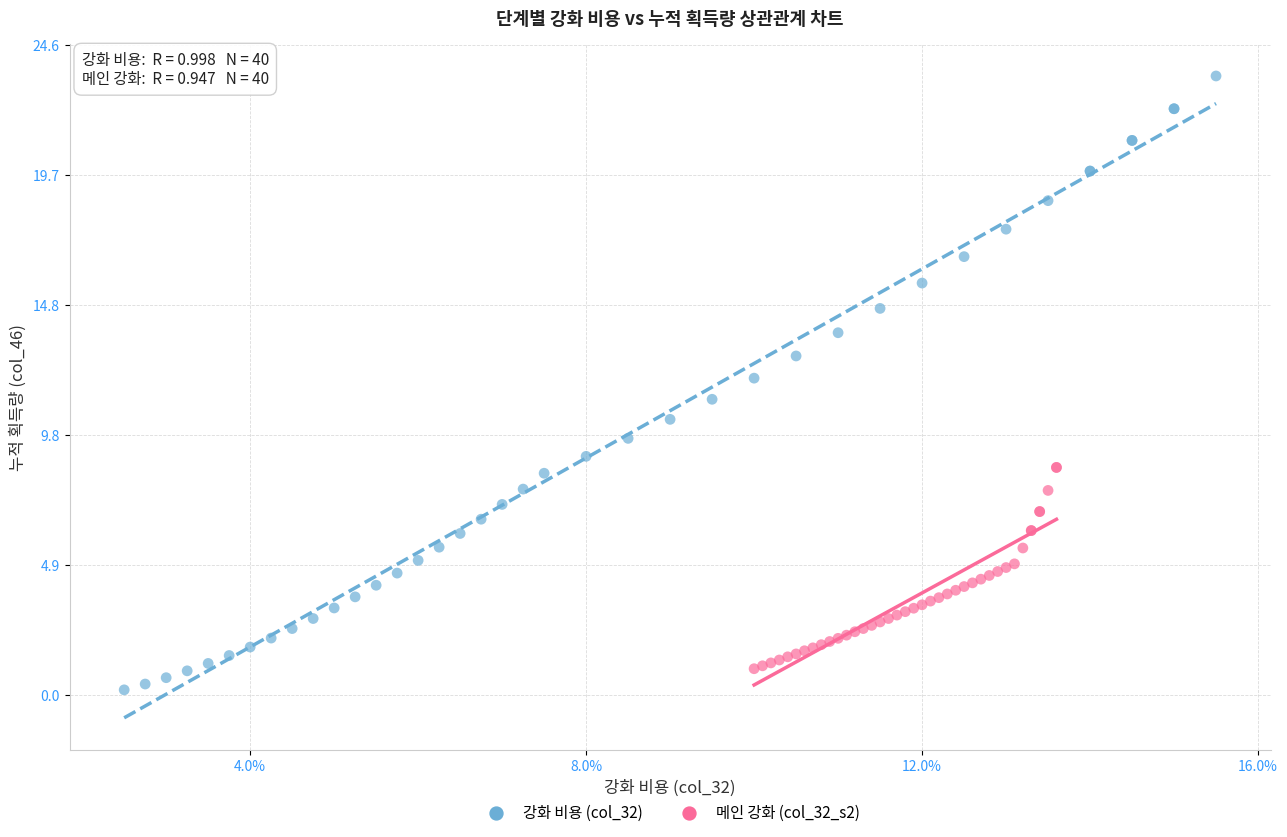

Which series has the widest spread of Y values?

강화 비용 (col_32)